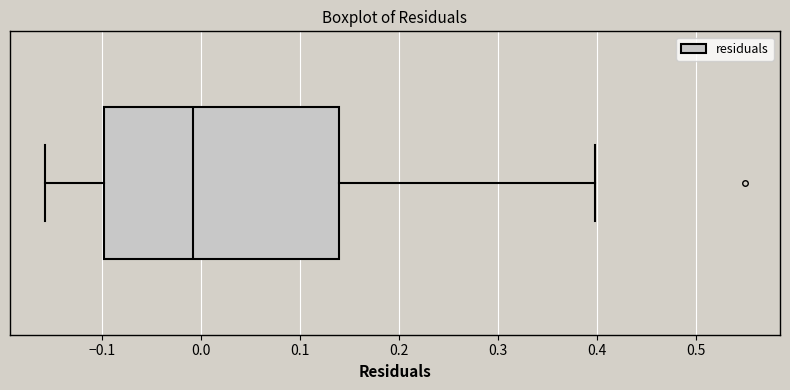

Read this box plot against the x-axis: the position of the median line, the range covered by the box, and the ends of both whiskers. The values are not printed on the chart, so give them approximately, as read against the axis.

median -0.01, box -0.10 to 0.14, whiskers -0.16 to 0.40